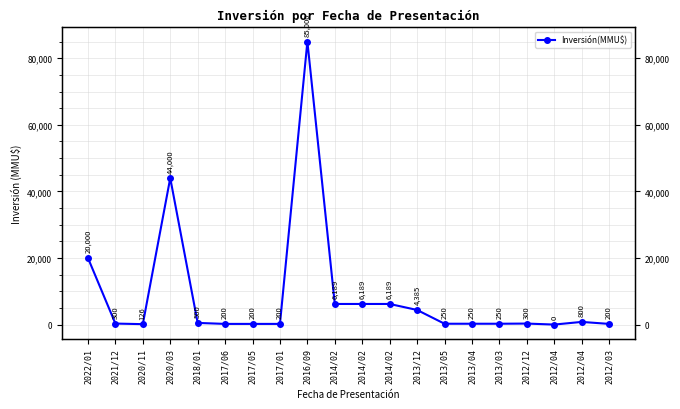

List the labels in order of value, largest first.

2016/09, 2020/03, 2022/01, 2014/02, 2014/02, 2014/02, 2013/12, 2012/04, 2018/01, 2021/12, 2012/12, 2013/05, 2013/04, 2013/03, 2017/06, 2017/05, 2017/01, 2012/03, 2020/11, 2012/04